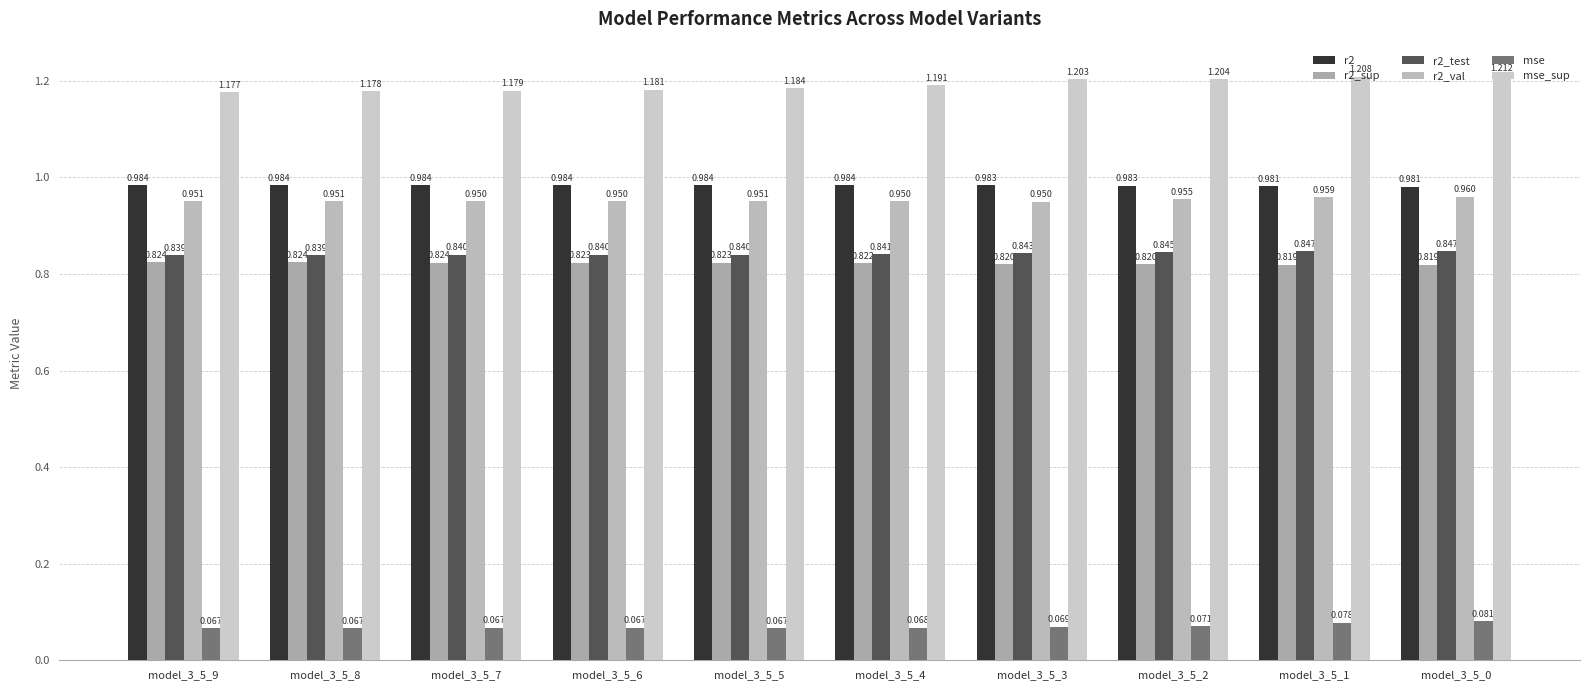

Rank the categories by r2_test value from lowest to highest.

model_3_5_9, model_3_5_8, model_3_5_7, model_3_5_6, model_3_5_5, model_3_5_4, model_3_5_3, model_3_5_2, model_3_5_1, model_3_5_0